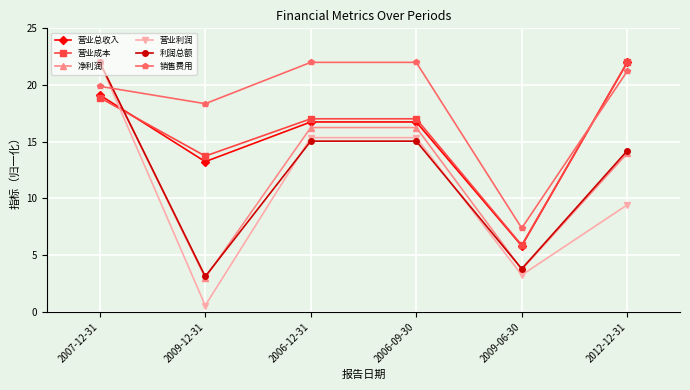

What is the sum of the 利润总额 values at 2009-06-30 and 2007-12-31?

25.8